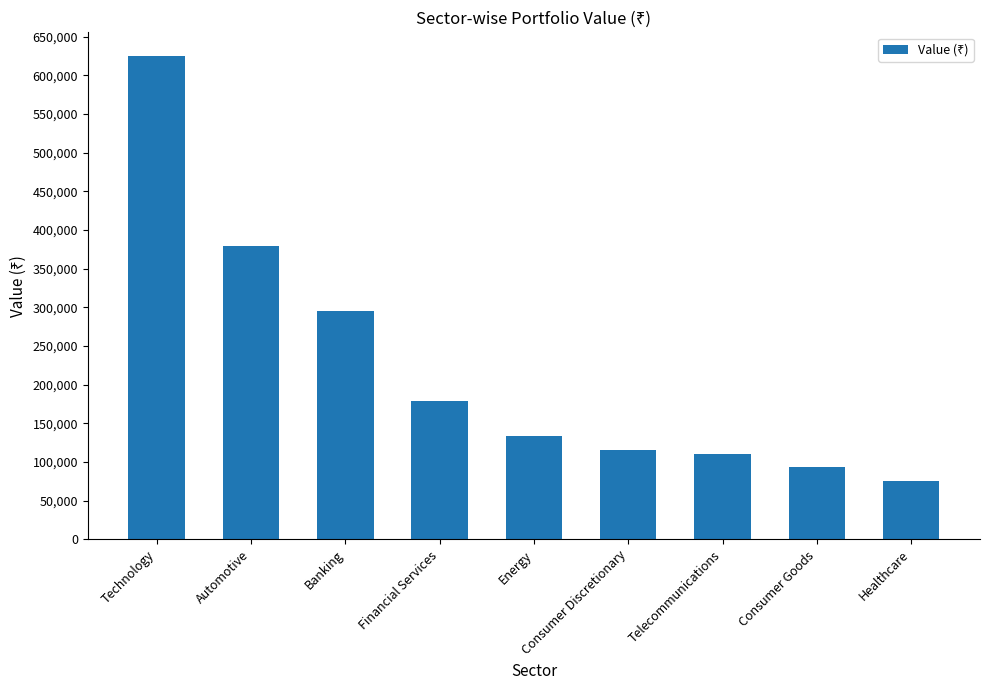

What is the smallest value displayed?

74718.0